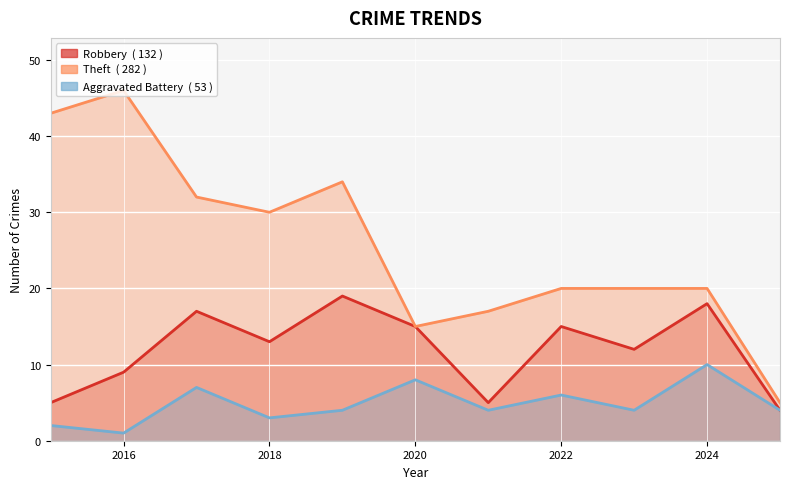

Which series reaches the maximum Y coordinate?

Theft